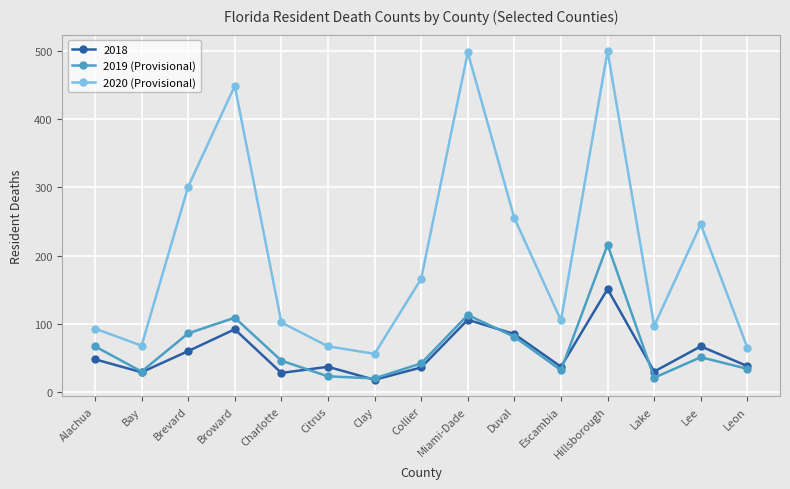

What is the difference between the maximum and second lowest values in the 2020 (Provisional) series?

435